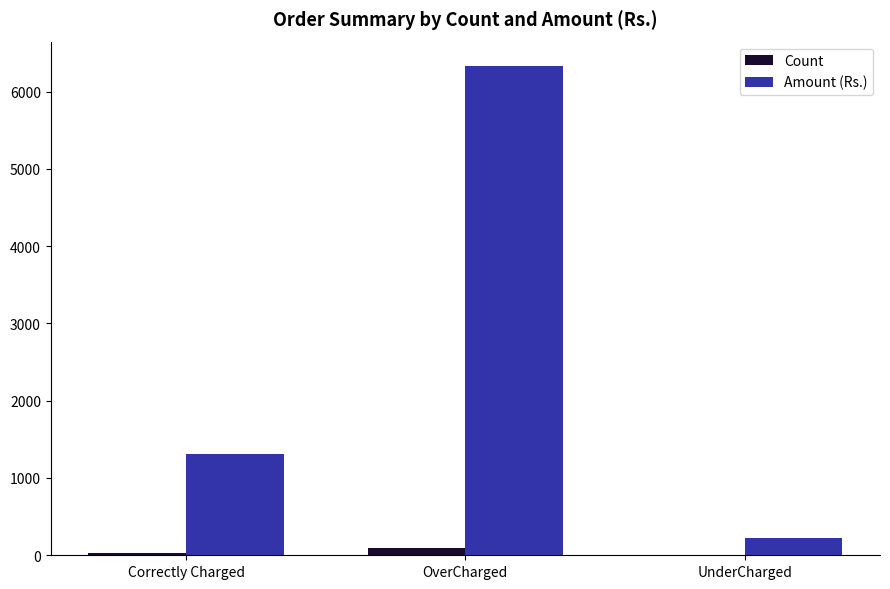

Which series changed the most between Correctly Charged and OverCharged?

Amount (Rs.)